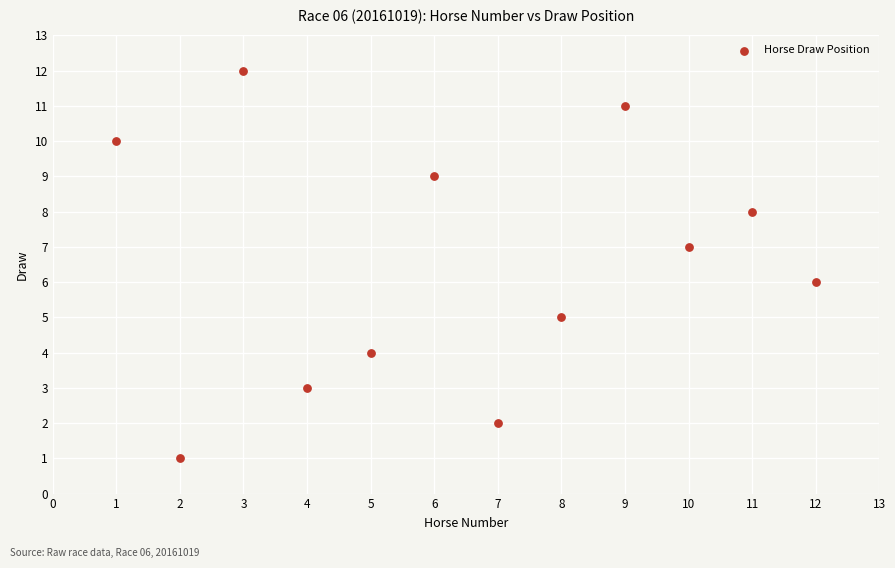

What is the average X value?

6